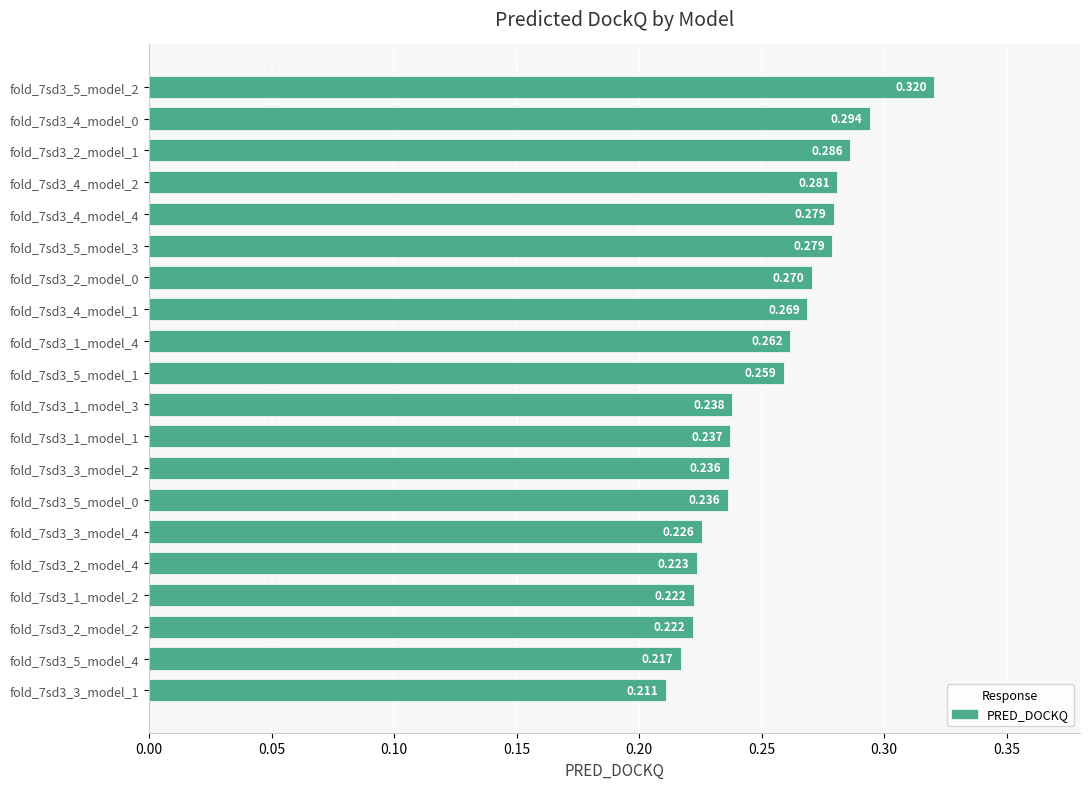

Which category has the lowest value across all series?

fold_7sd3_3_model_1